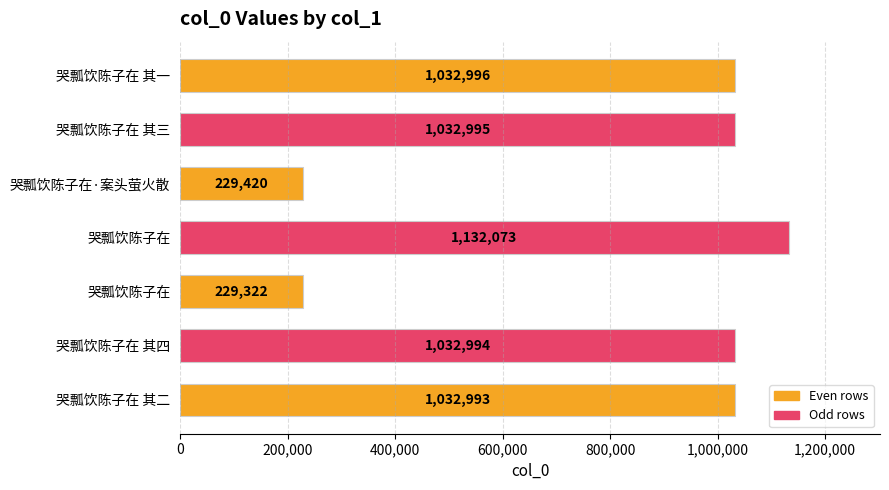

How many distinct data groups are displayed?

1